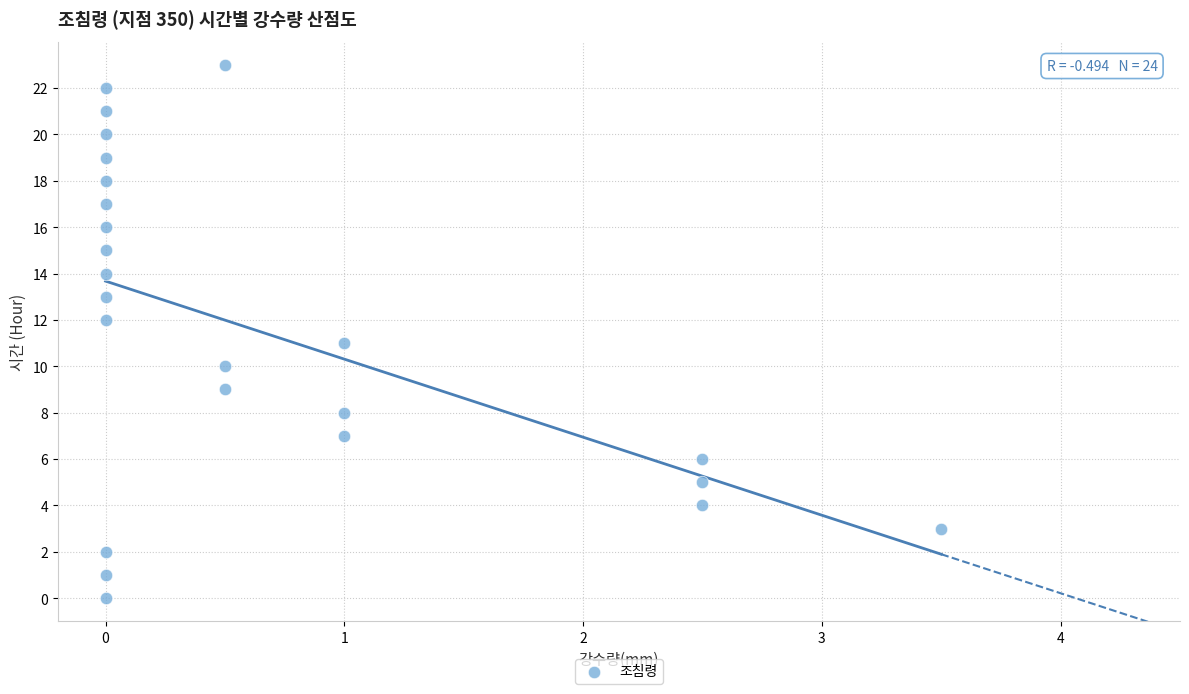

What is the range of Y values (max minus min)?

23